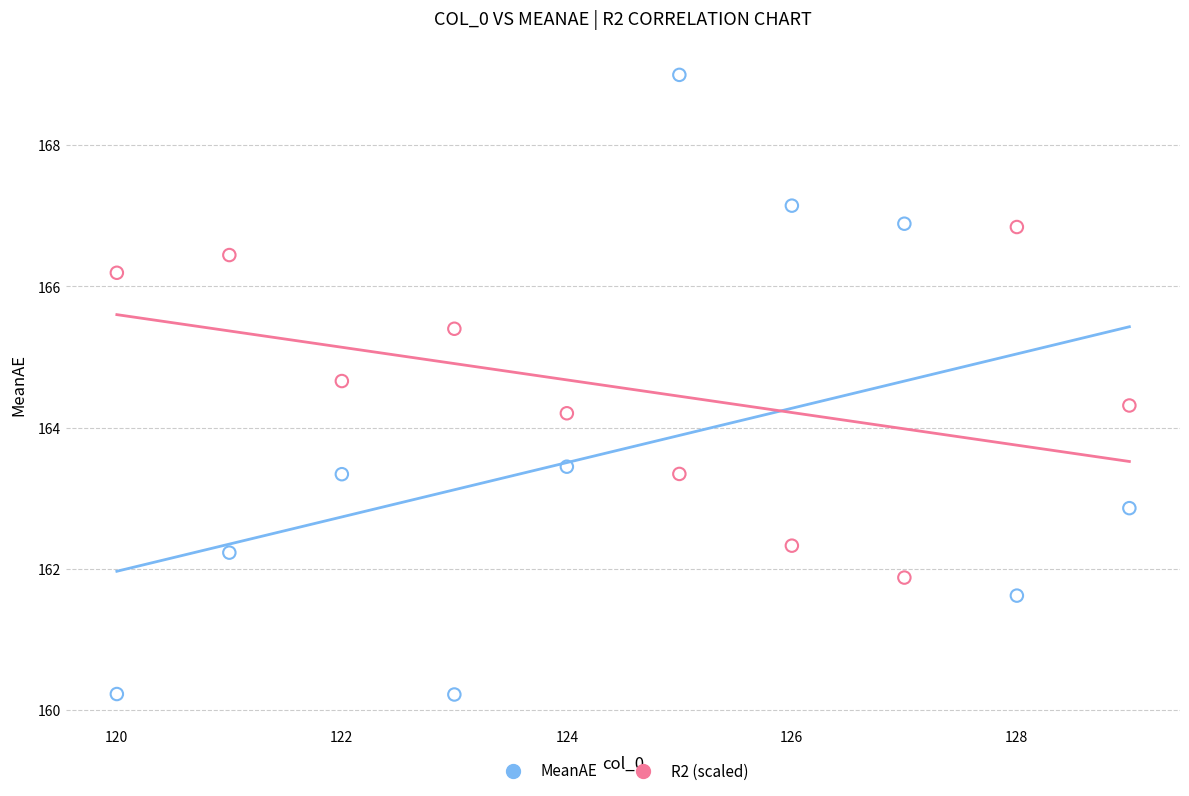

Across all data points, what is the range of Y values (max minus min)?

8.8